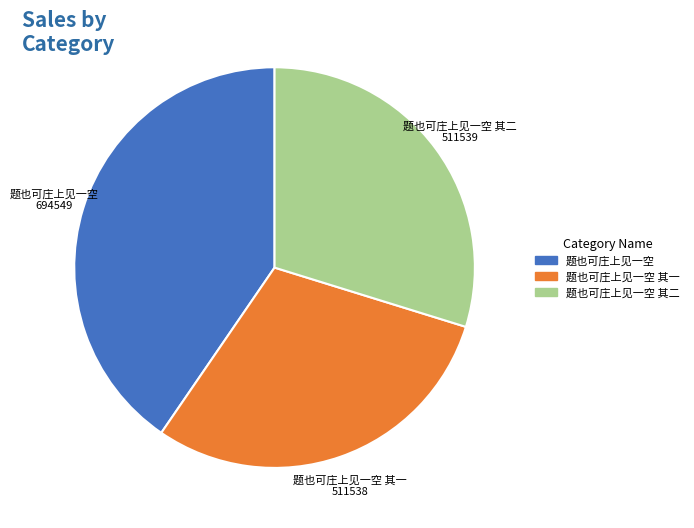

Is there a majority slice in this chart?

No